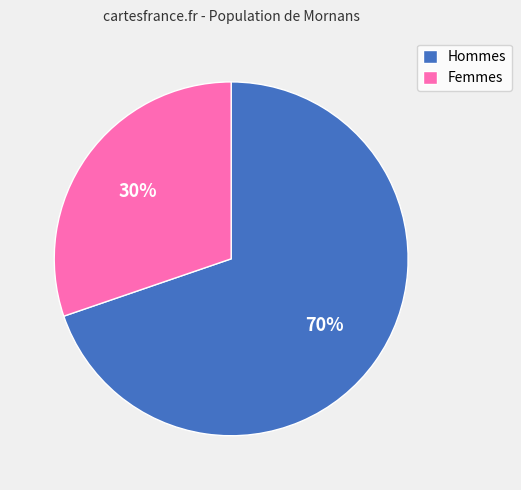

Which slice represents more than half of the pie?

Hommes